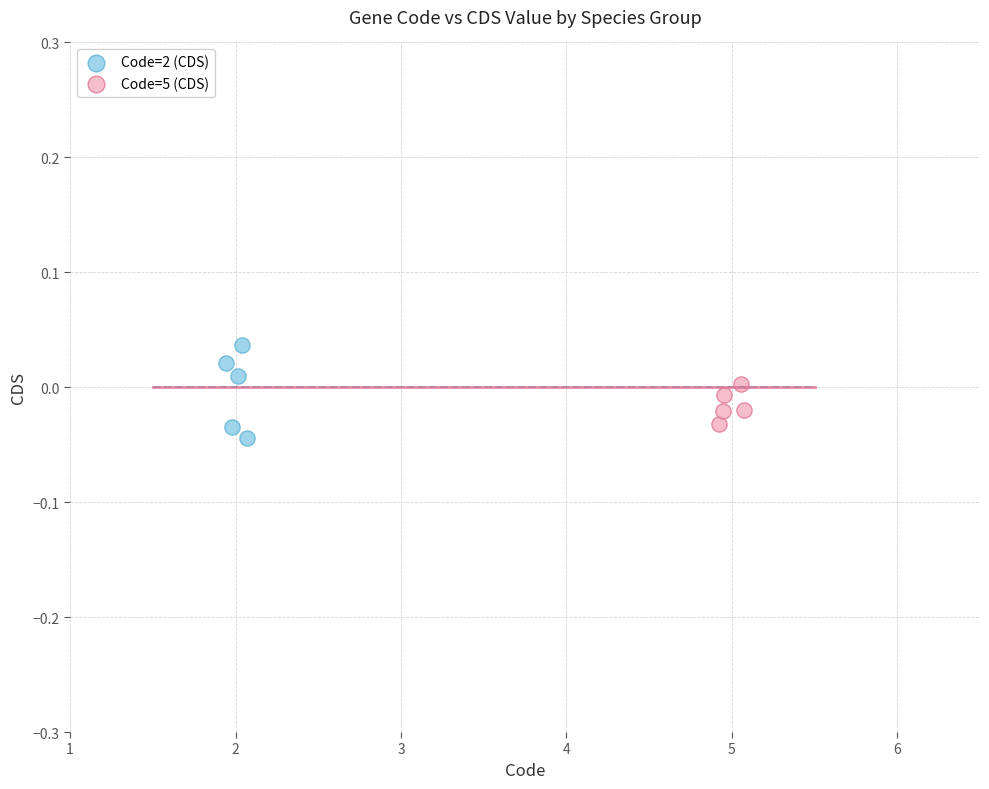

Which series reaches the maximum Y coordinate?

Code=2 (CDS)